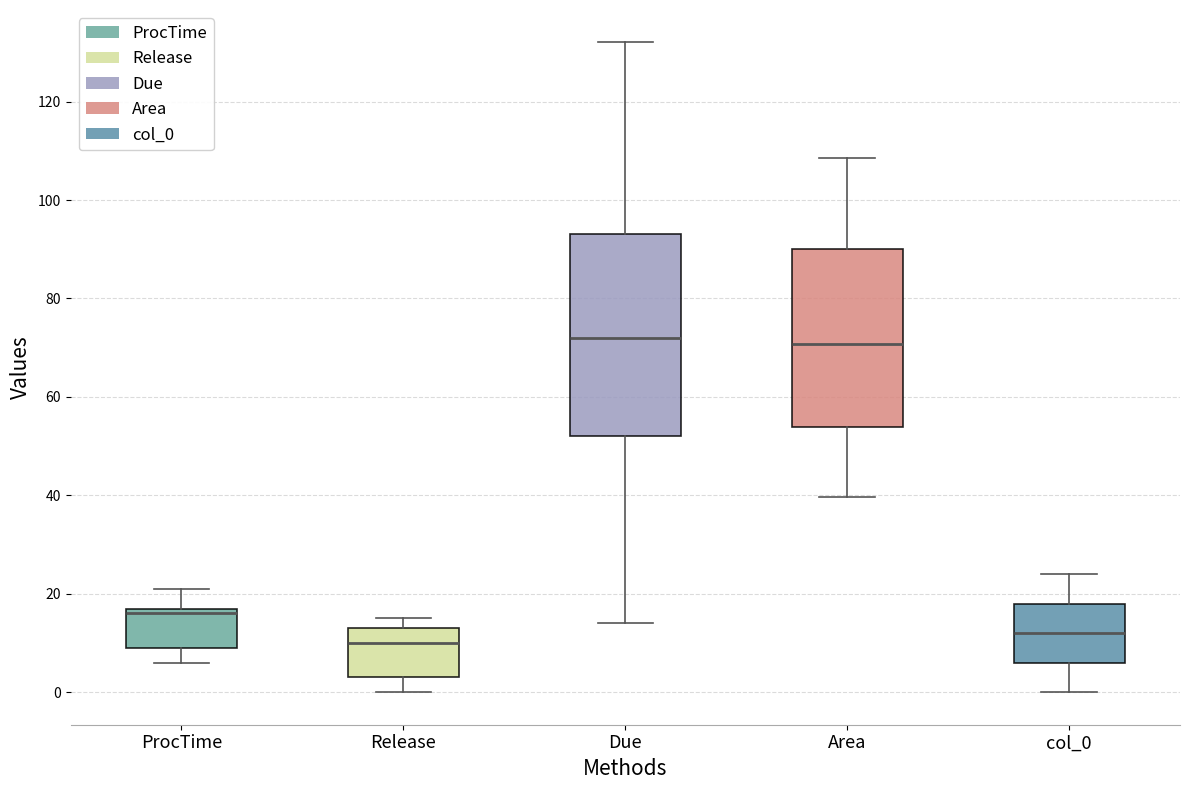

Where is the lower edge of the box for Due on the y-axis? The values are not printed on the chart, so give them approximately, as read against the axis.

52